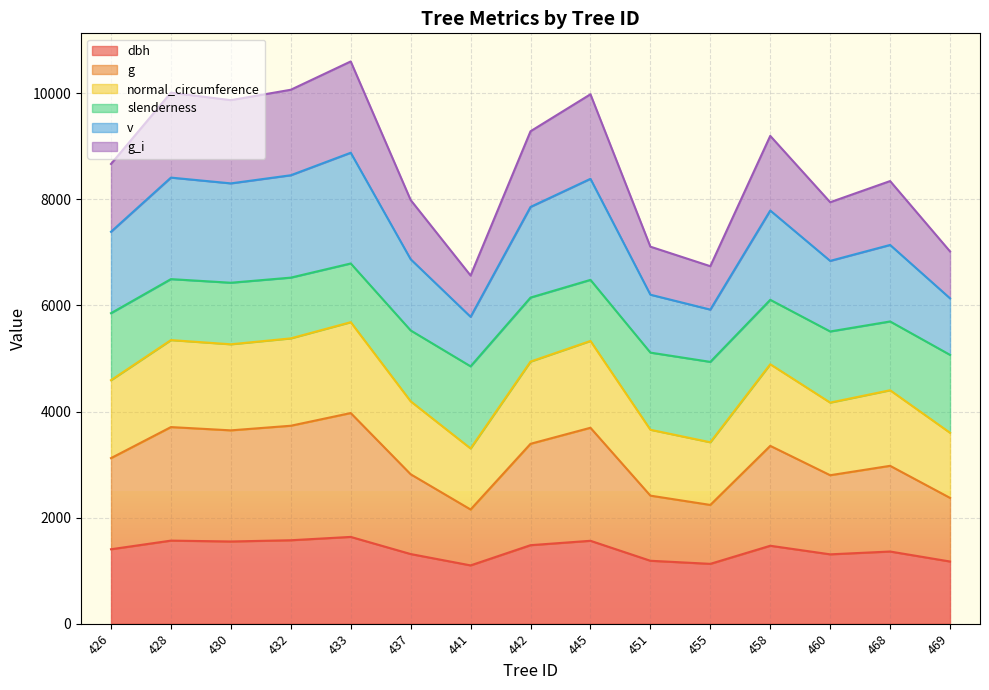

What is the total value across all series at 458?

9196.1